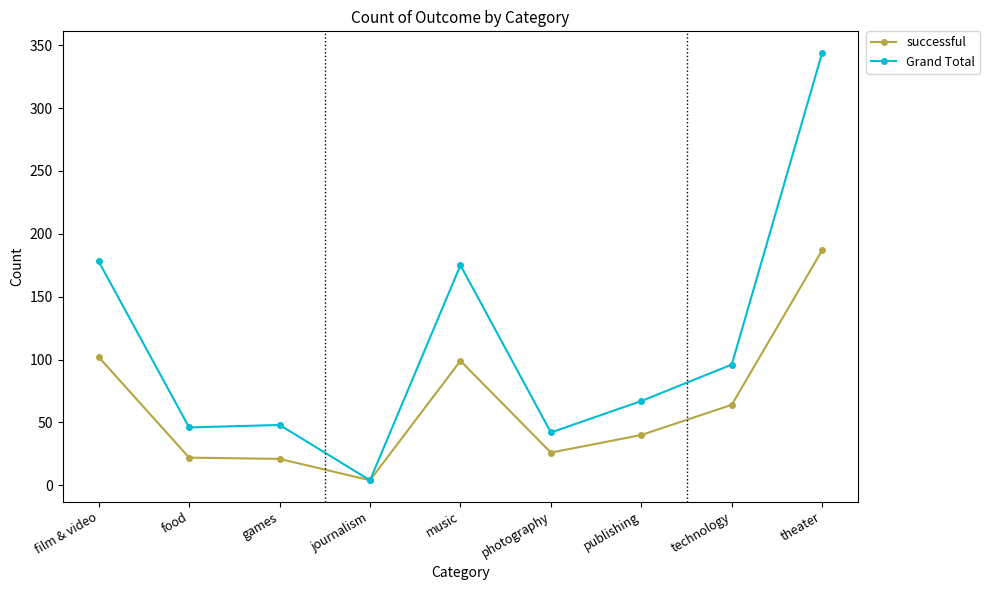

True or false: Grand Total has a value of 46 at food.

True